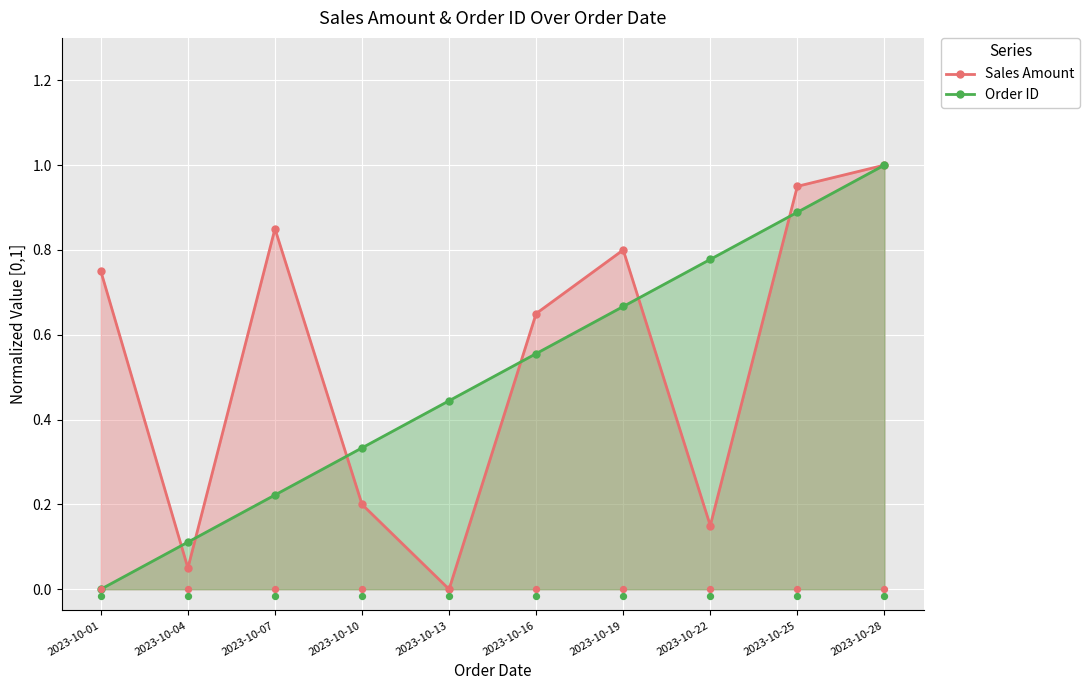

What is the total value across all series at 2023-10-10?

0.5